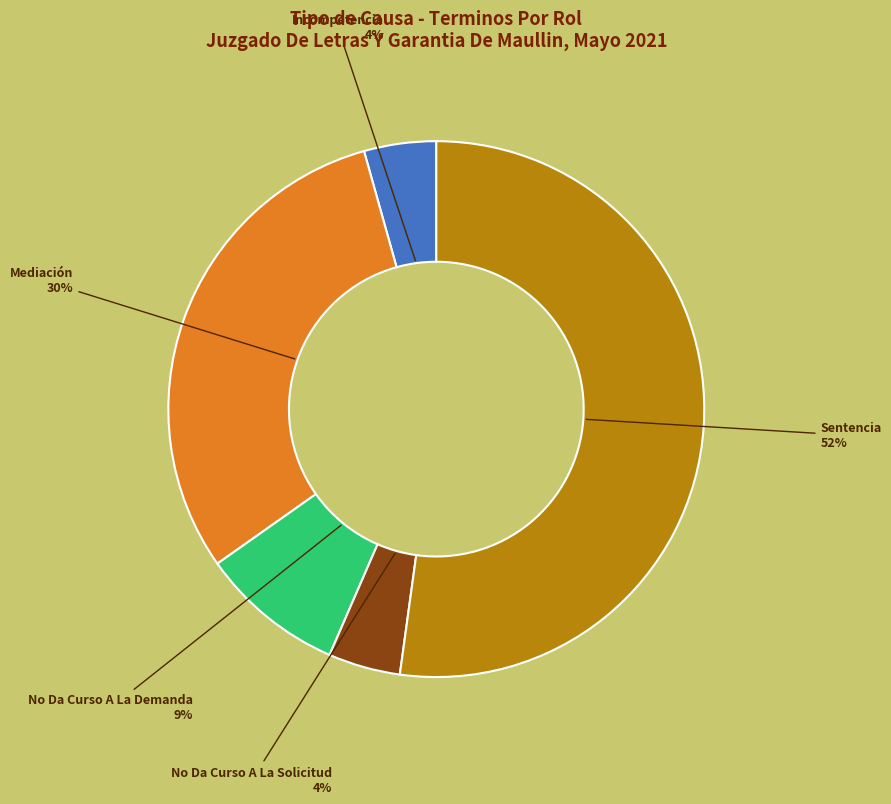

To the nearest percent, what is the average slice percentage?

20%